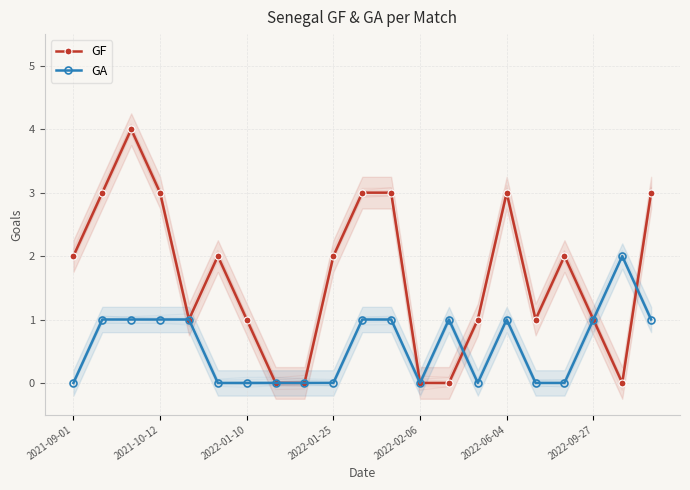

What is the average value of the GA series?

1